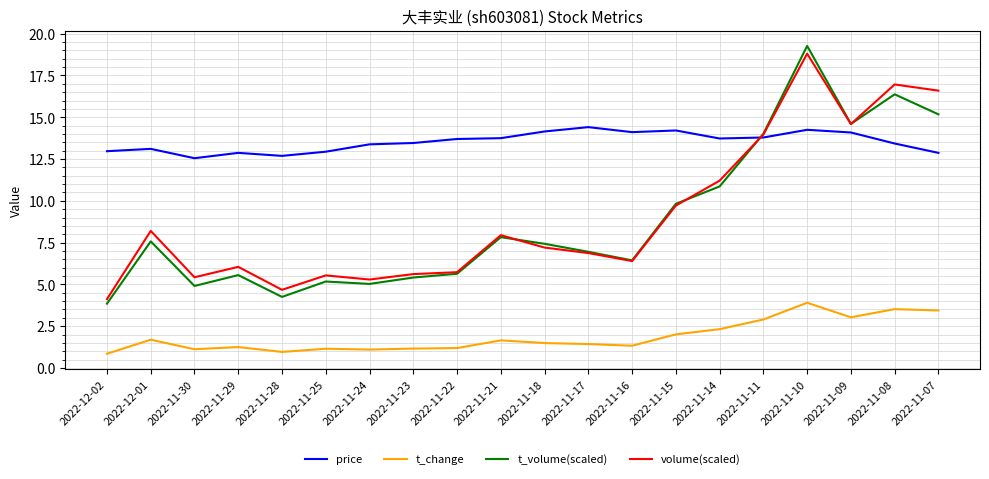

What is the greatest value displayed?

19.3